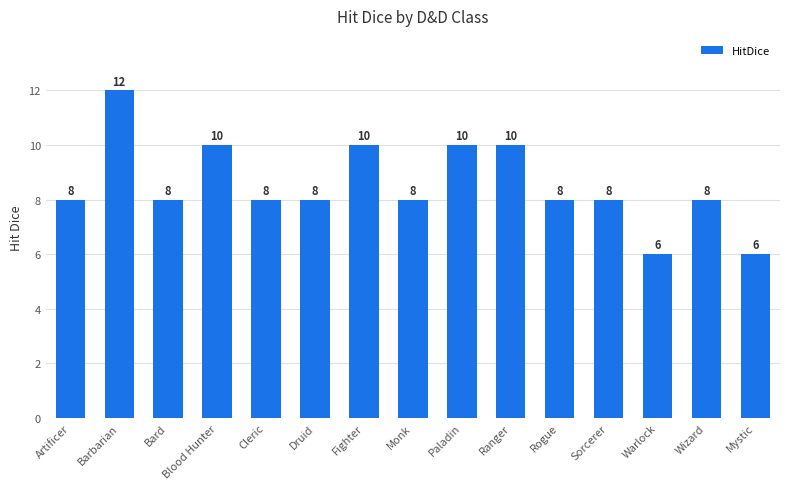

What is the value of the 9th bar from the left?

10